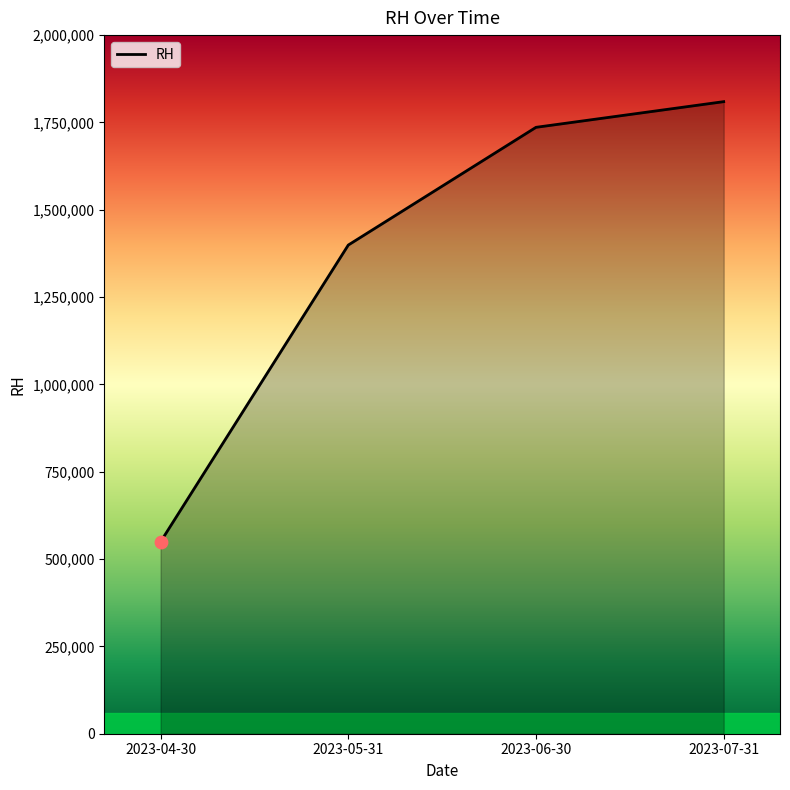

What is the ratio of the value at 2023-04-30 to the value at 2023-05-31?

0.4